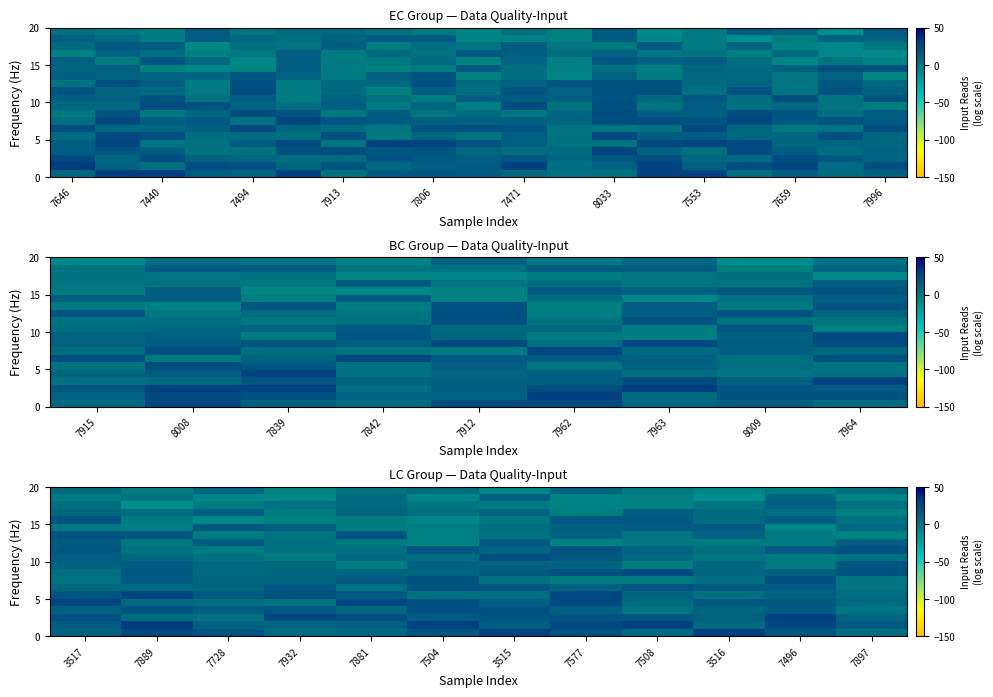

How many distinct data groups are displayed?

20